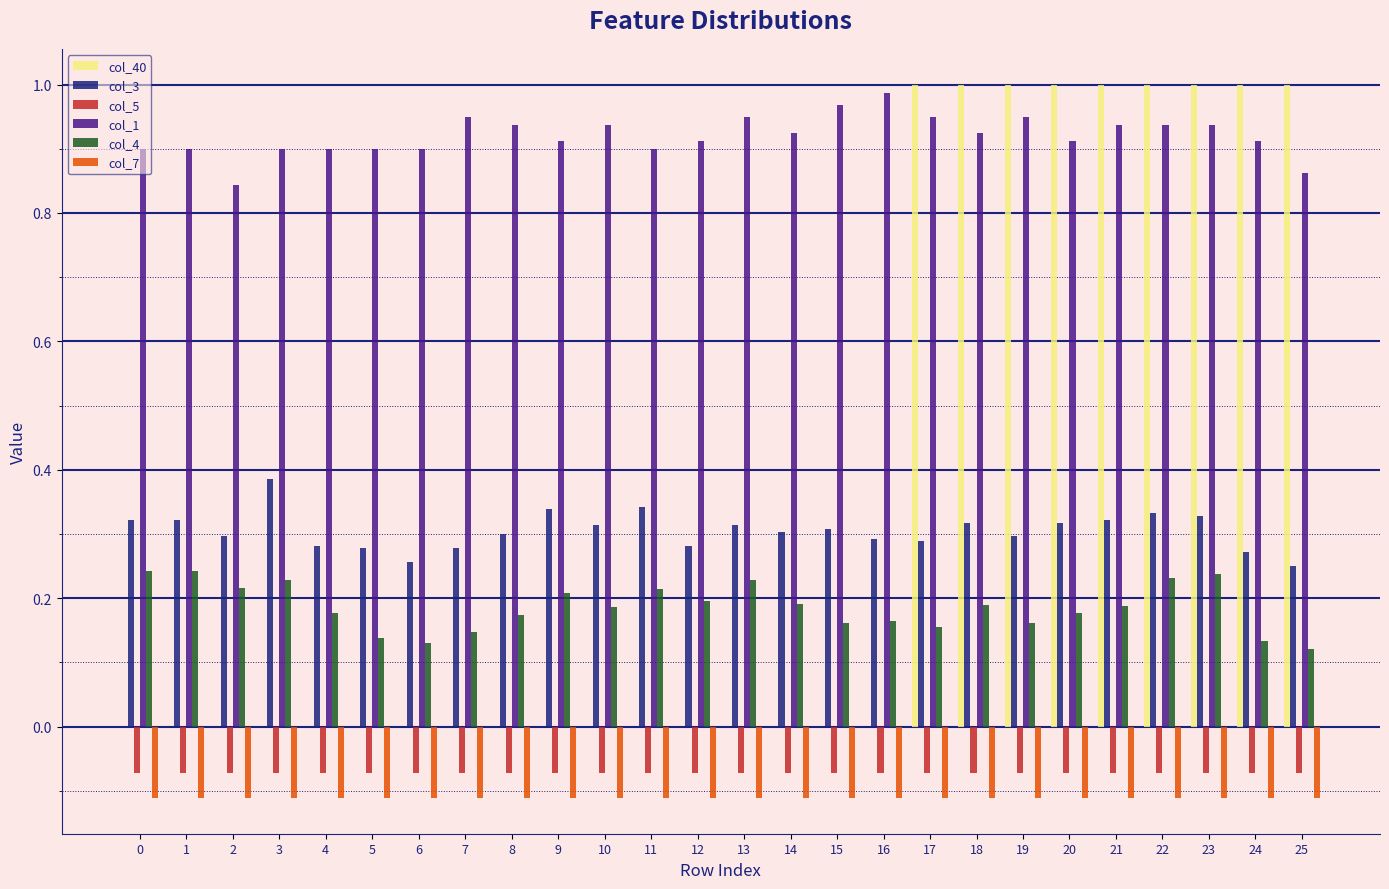

How many groups of bars are there?

26